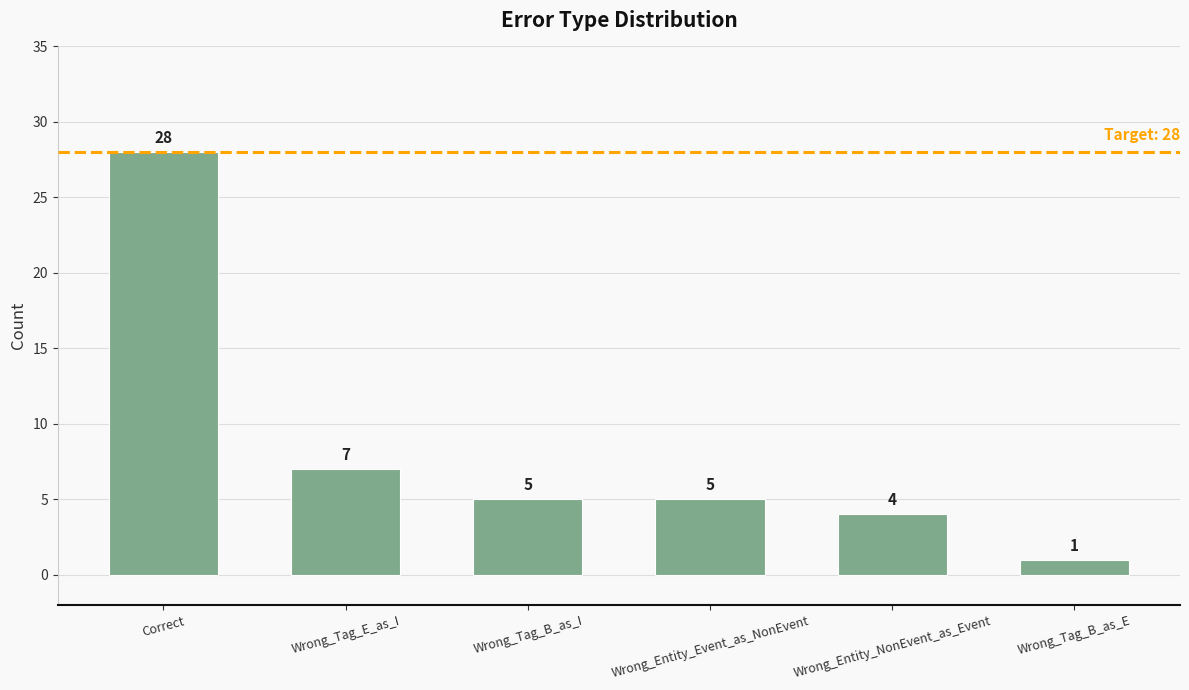

What is the label of the 5th bar from the left?

Wrong_Entity_NonEvent_as_Event